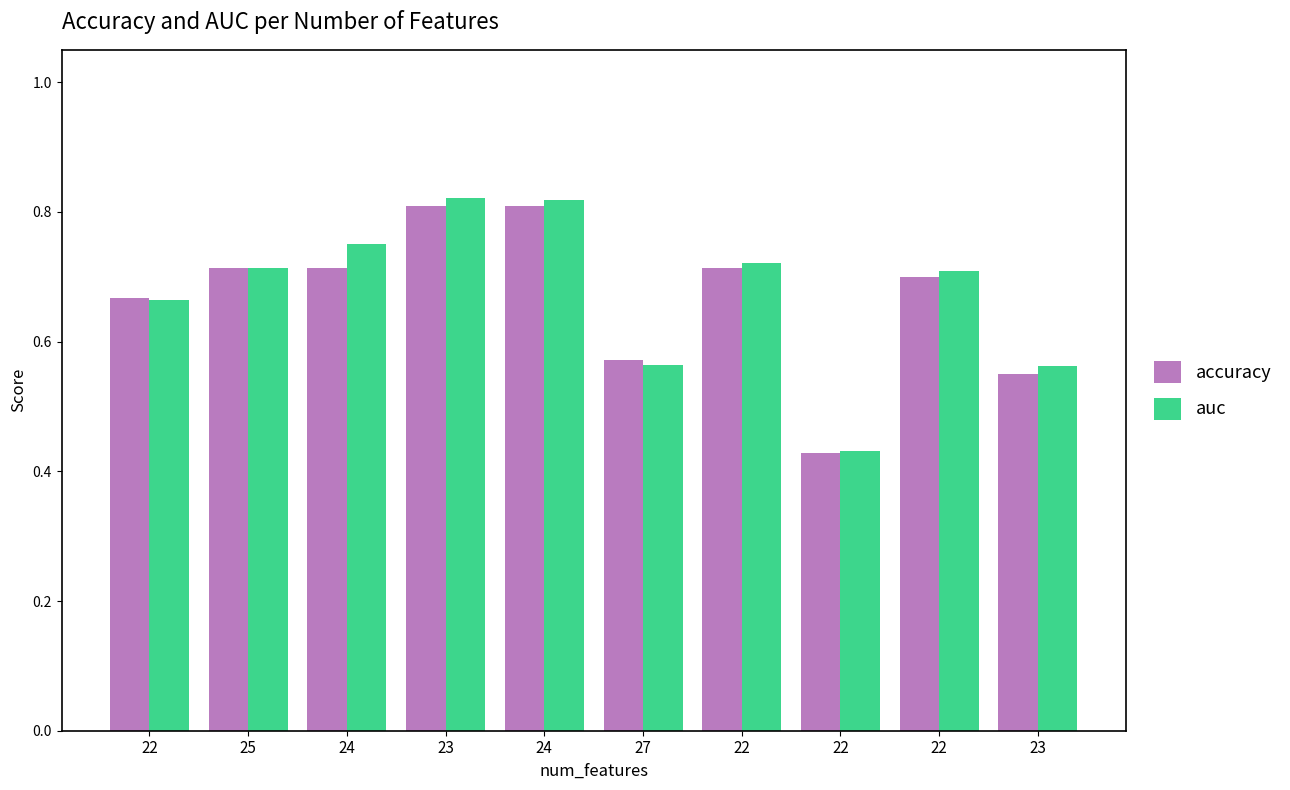

Are the bars grouped side by side (vs. stacked)?

Yes